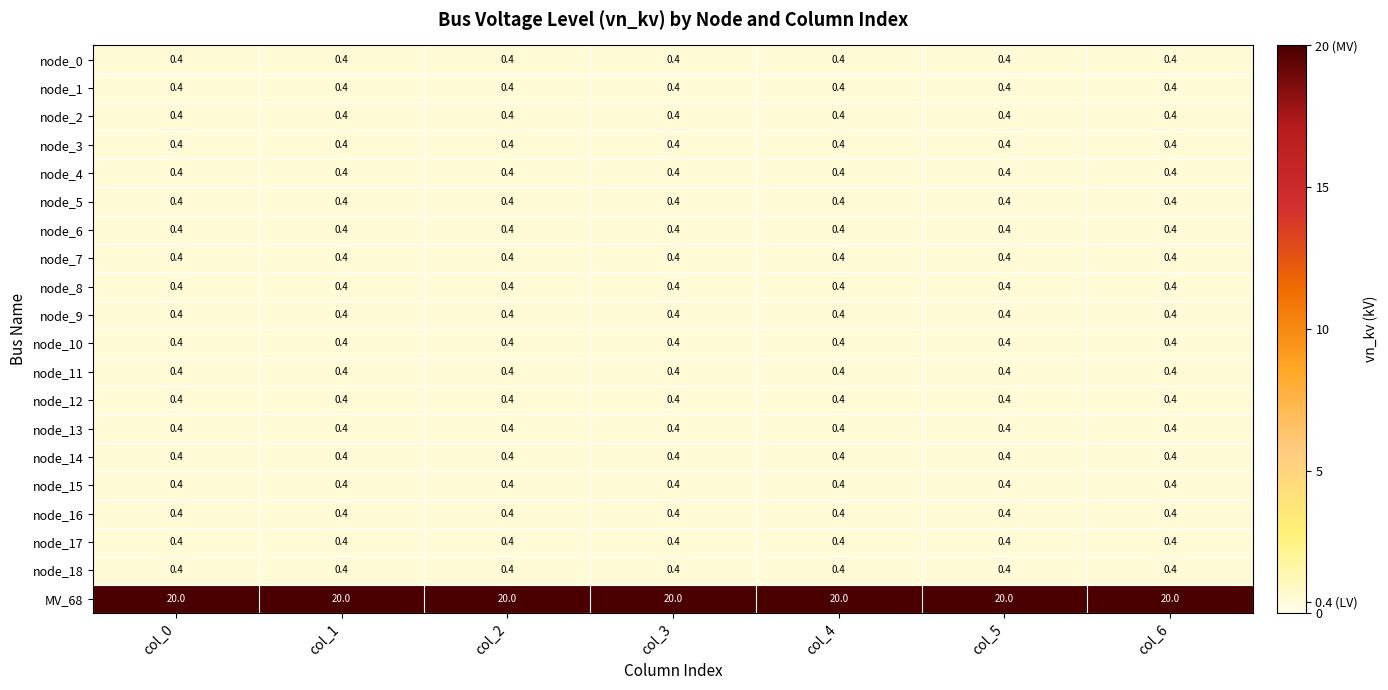

What is the sum of all node_17 values?

2.8